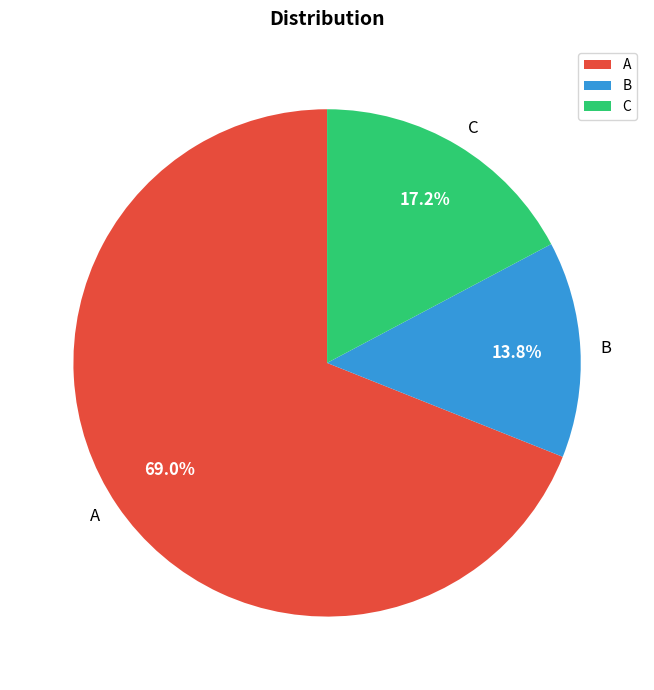

Which category accounts for the majority?

A